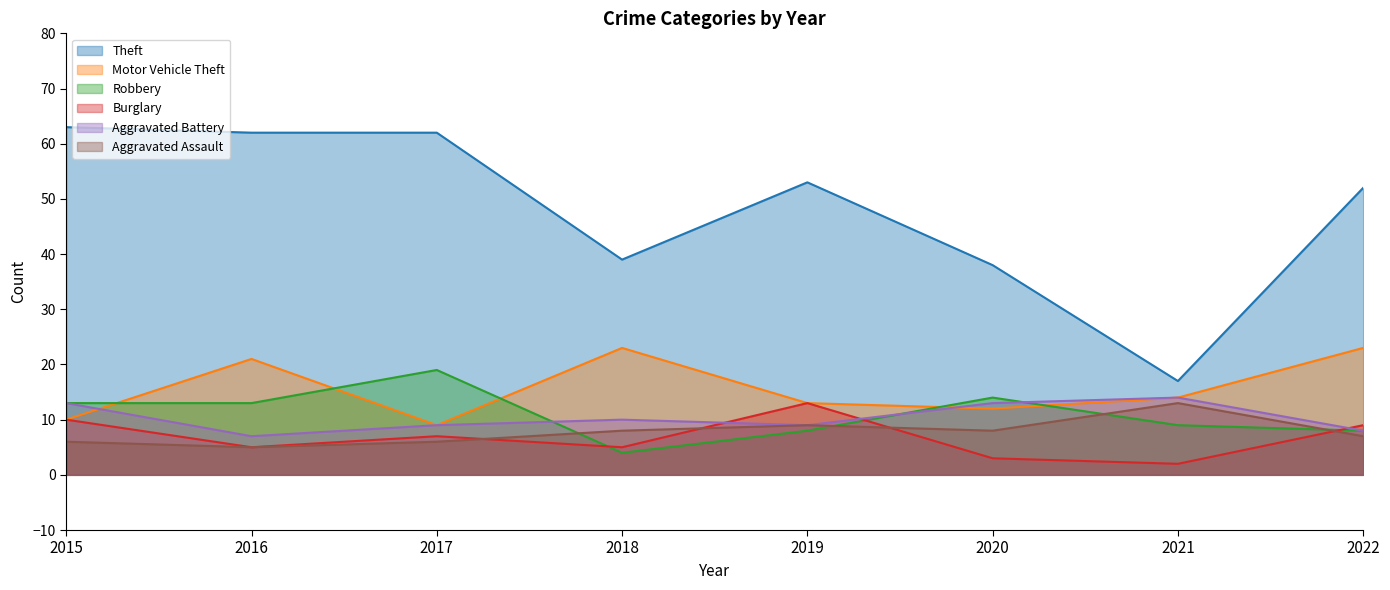

How many Aggravated Assault values are between 6 and 9?

6